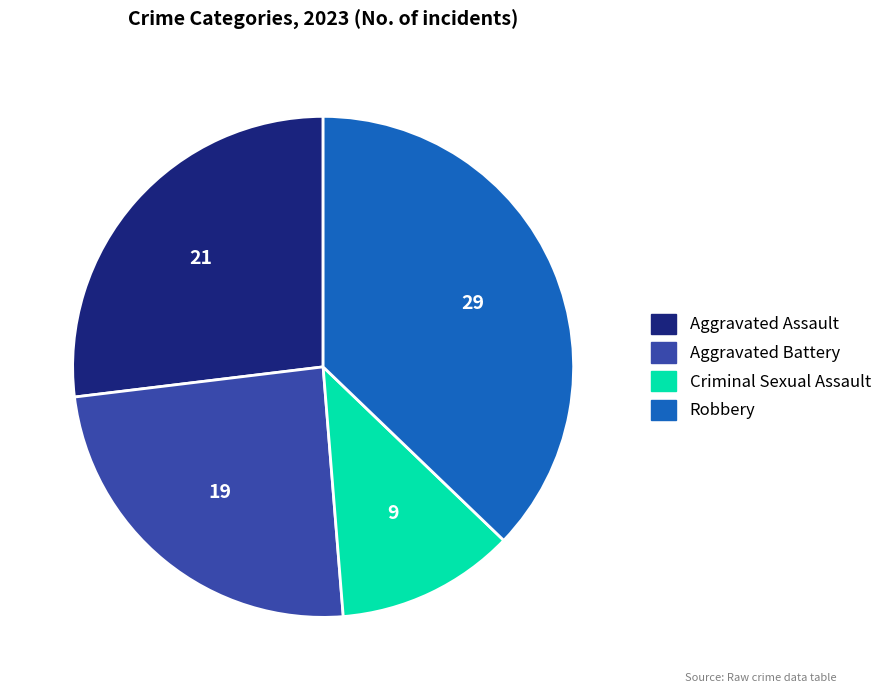

What is the ratio of the value at Criminal Sexual Assault to the value at Aggravated Assault?

0.4